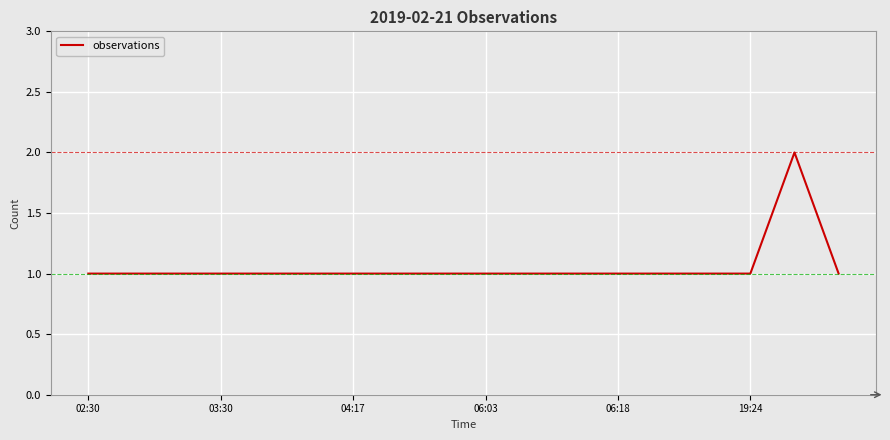

How many lines are shown in the chart?

1